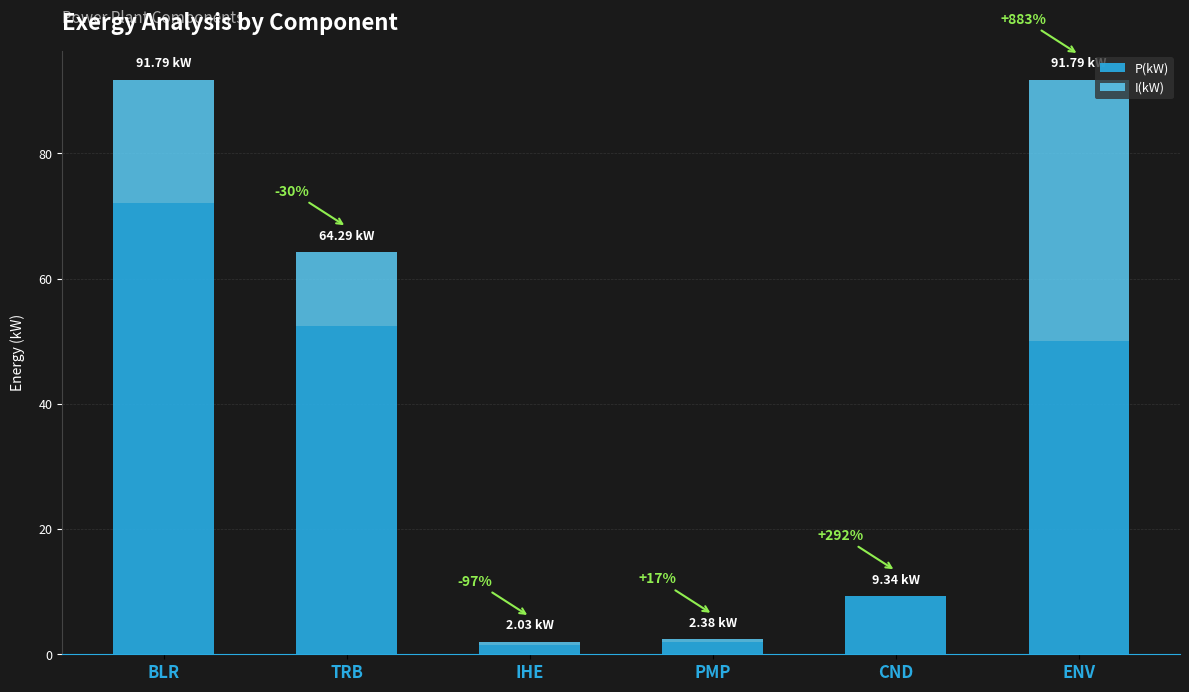

What is the total value across all series at BLR?

91.8